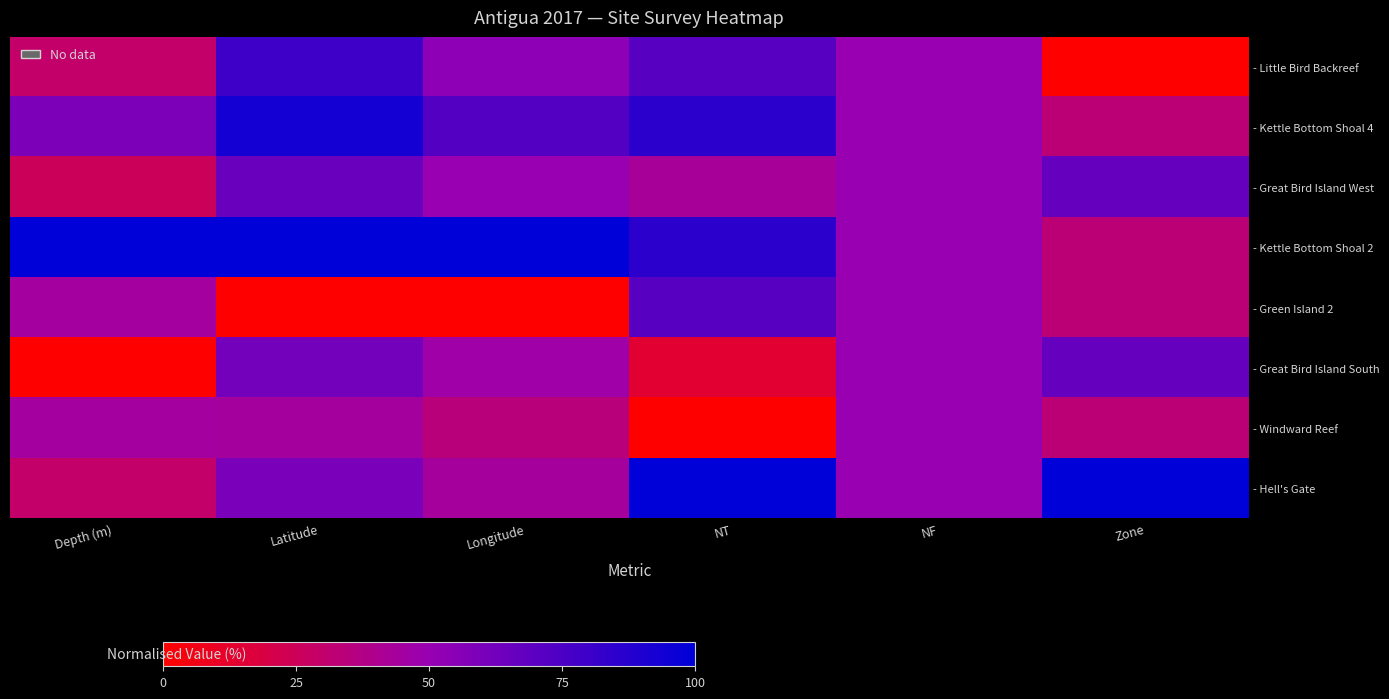

List the series in order of their peak value, highest first.

- Kettle Bottom Shoal 2, - Hell's Gate, - Kettle Bottom Shoal 4, - Little Bird Backreef, - Green Island 2, - Great Bird Island West, - Great Bird Island South, - Windward Reef